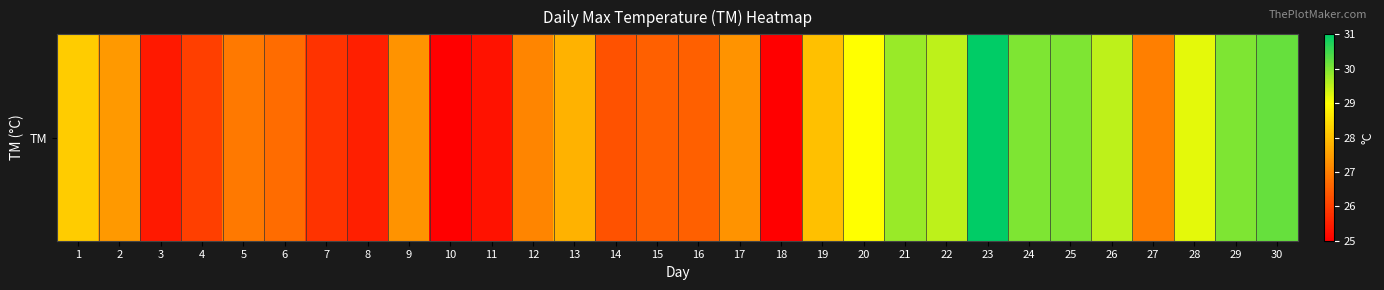

At which category does the chart reach its peak across all series?

23